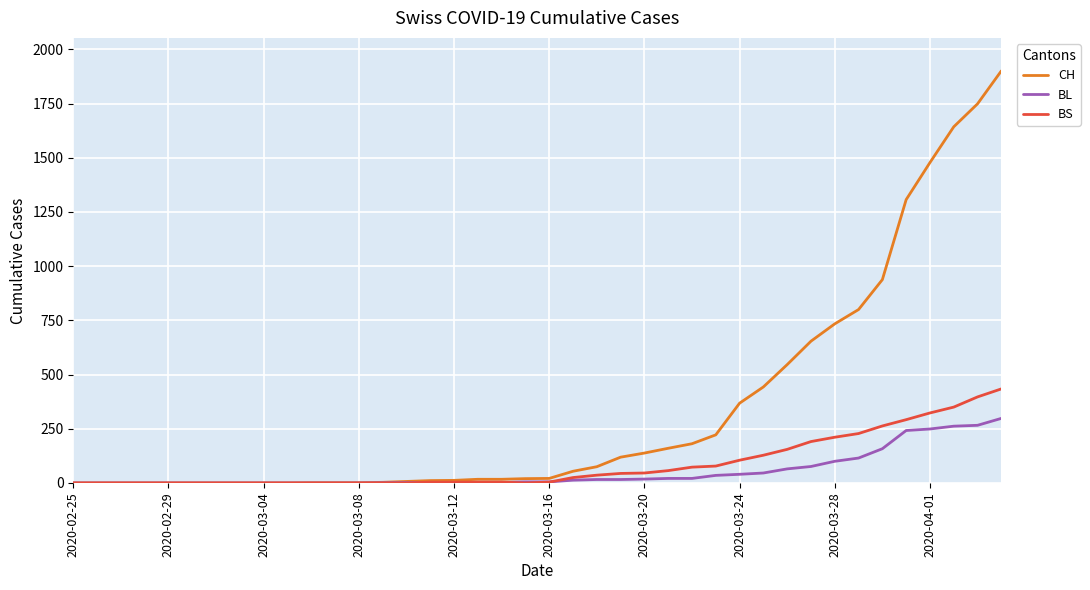

What is the highest value of the CH series?

1901